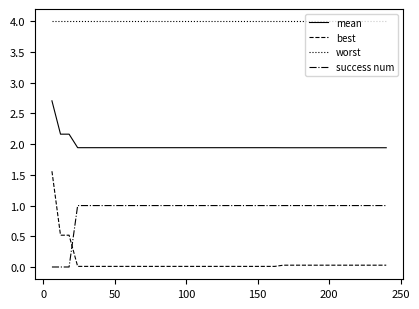

Which series has the widest spread of values?

best